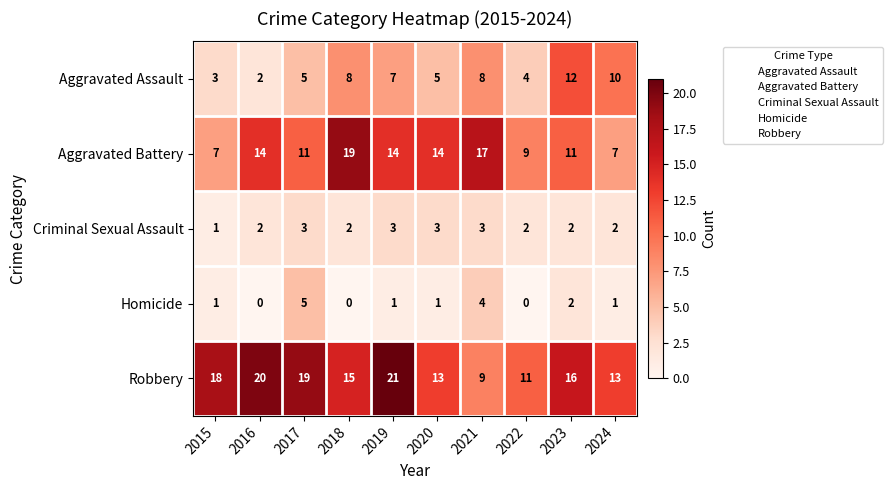

Is the value of Aggravated Assault at 2020 greater than the value of Homicide at 2022?

Yes